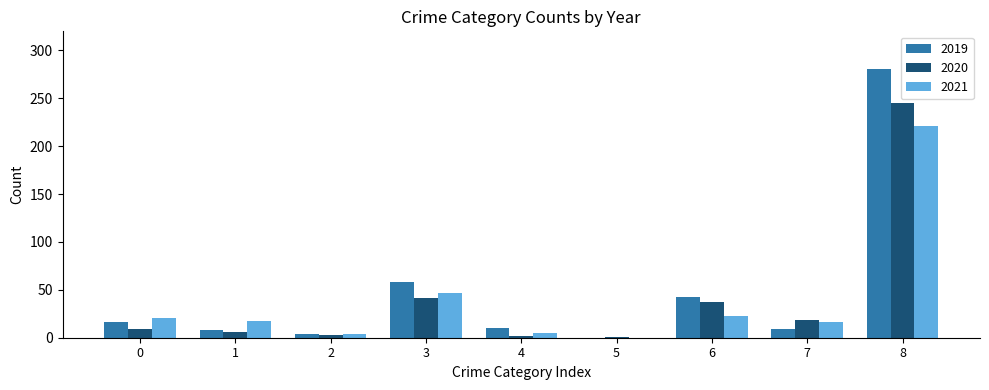

The 2019 series shows 9 at 7. True or false?

True